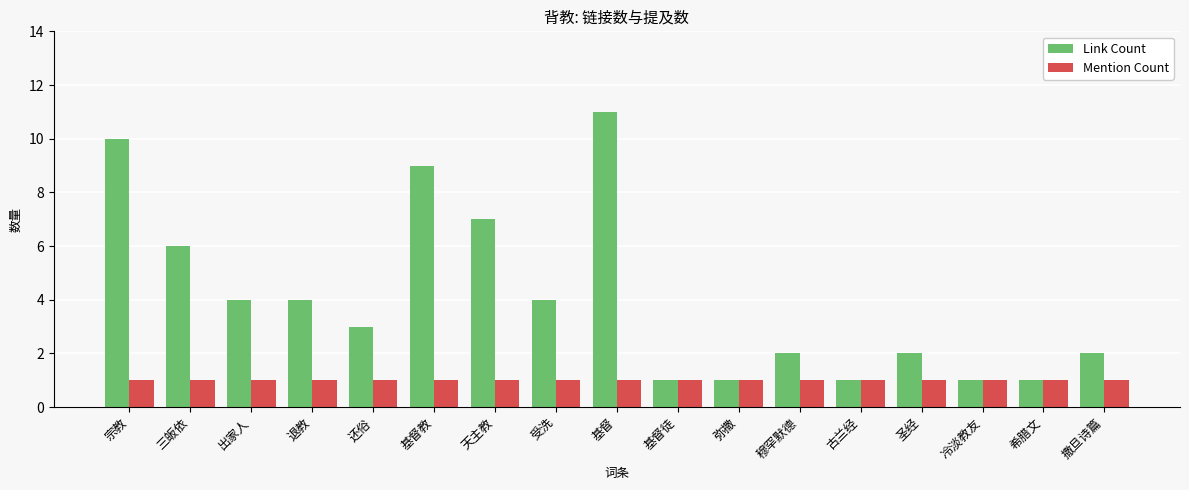

Are the bars grouped side by side (vs. stacked)?

Yes